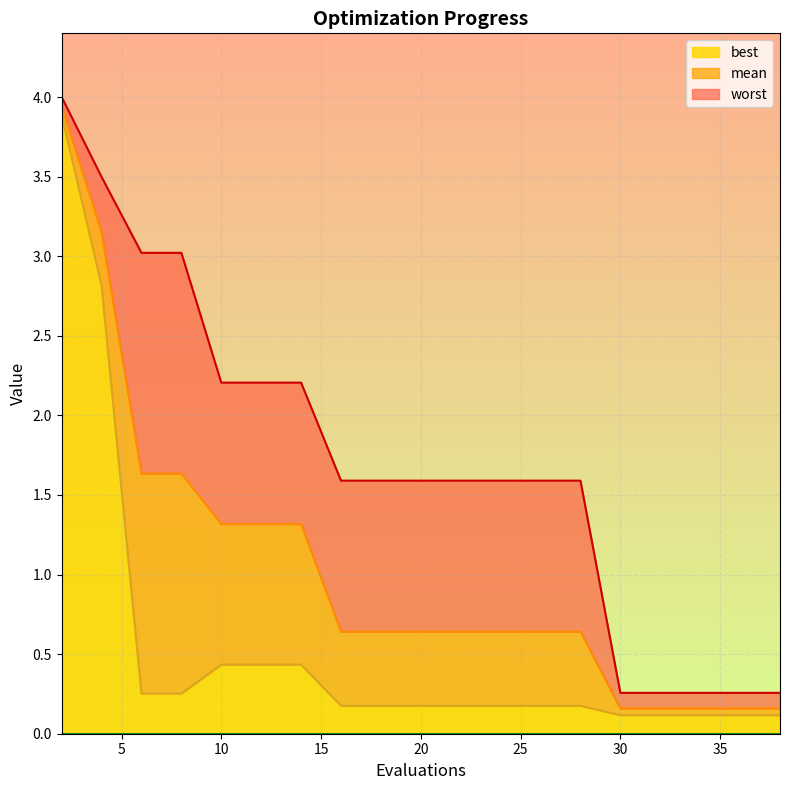

What is the sum of all mean values?

20.2